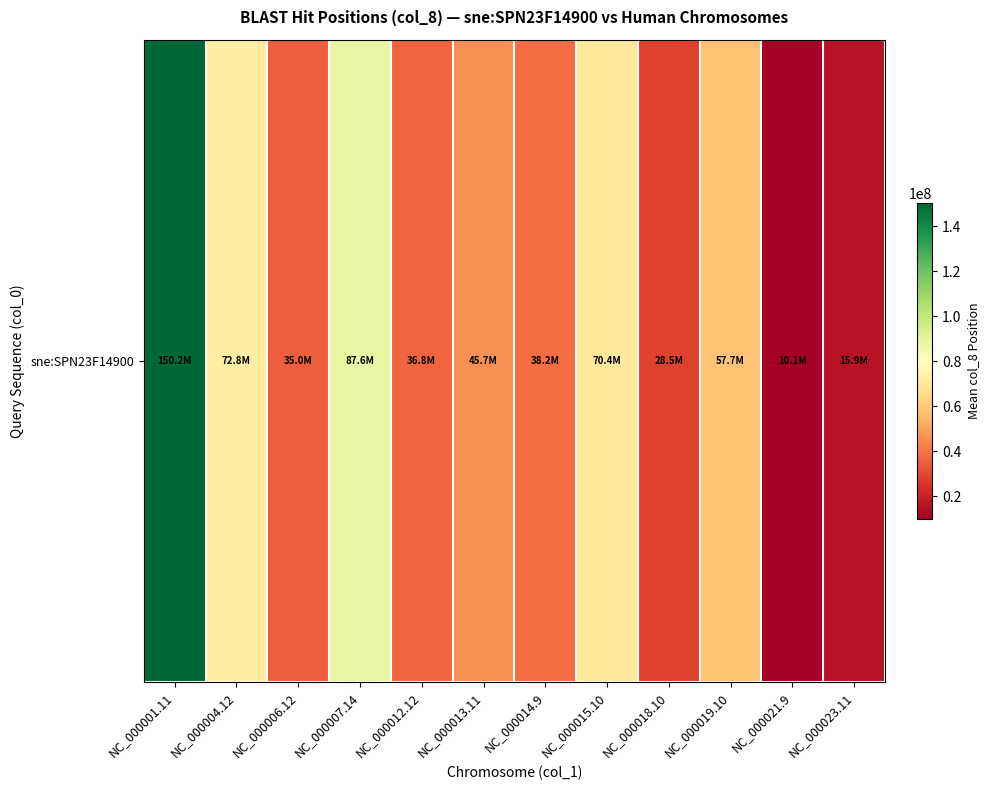

Rank the categories by value from highest to lowest.

NC_000001.11, NC_000007.14, NC_000004.12, NC_000015.10, NC_000019.10, NC_000013.11, NC_000014.9, NC_000012.12, NC_000006.12, NC_000018.10, NC_000023.11, NC_000021.9